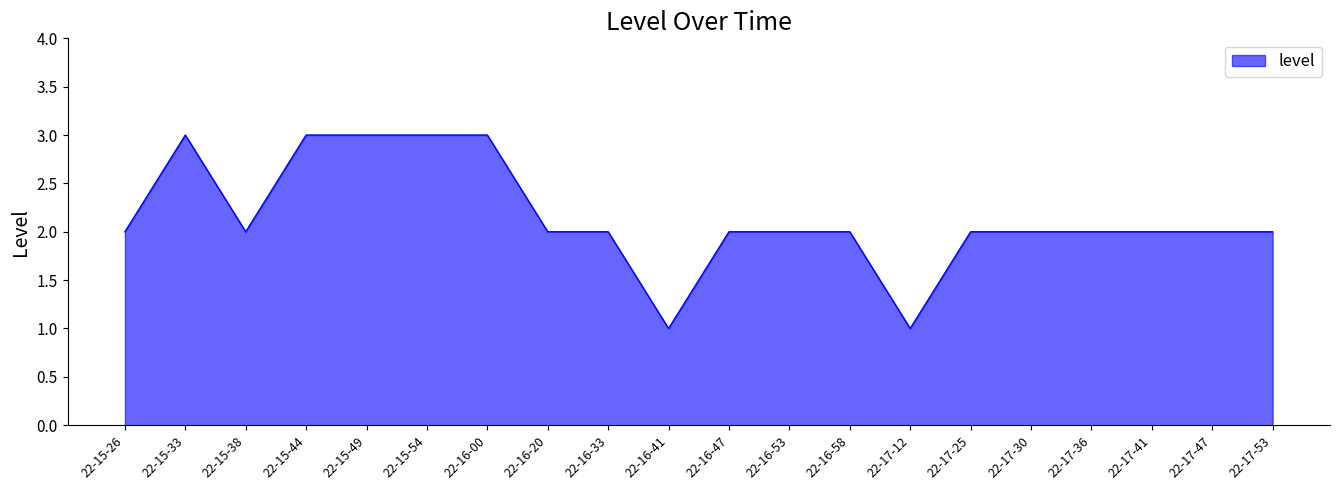

What position from the left is 22-17-41?

18